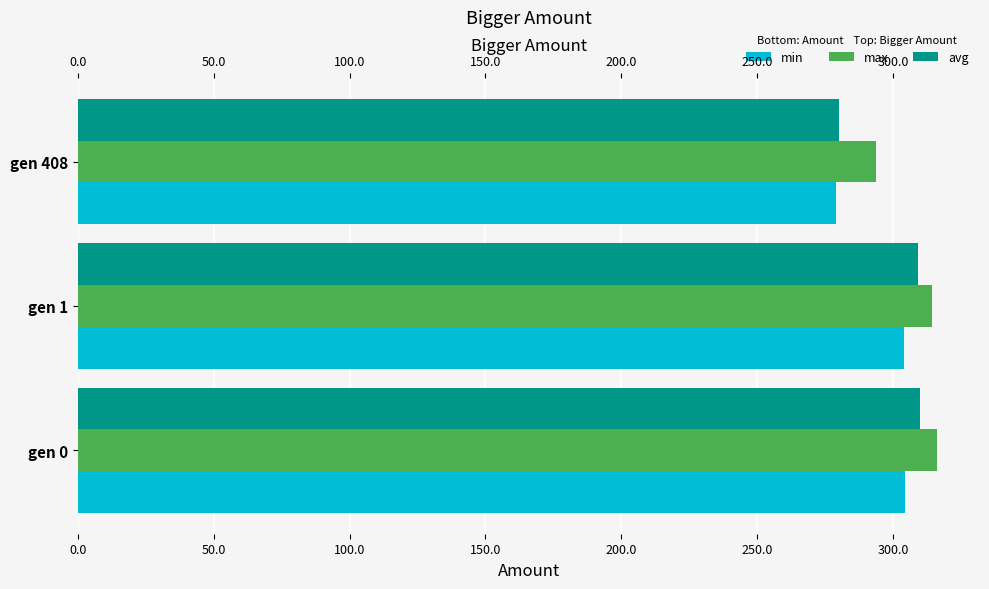

How many values in the min series are below 304?

1